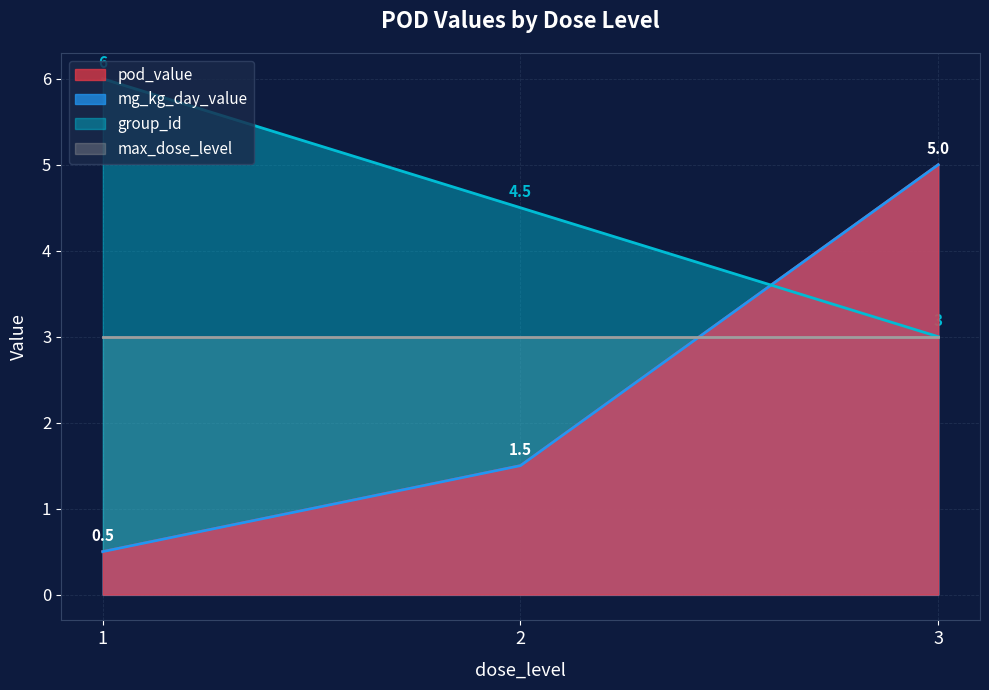

What is the difference between the maximum and minimum values in the mg_kg_day_value series?

4.5